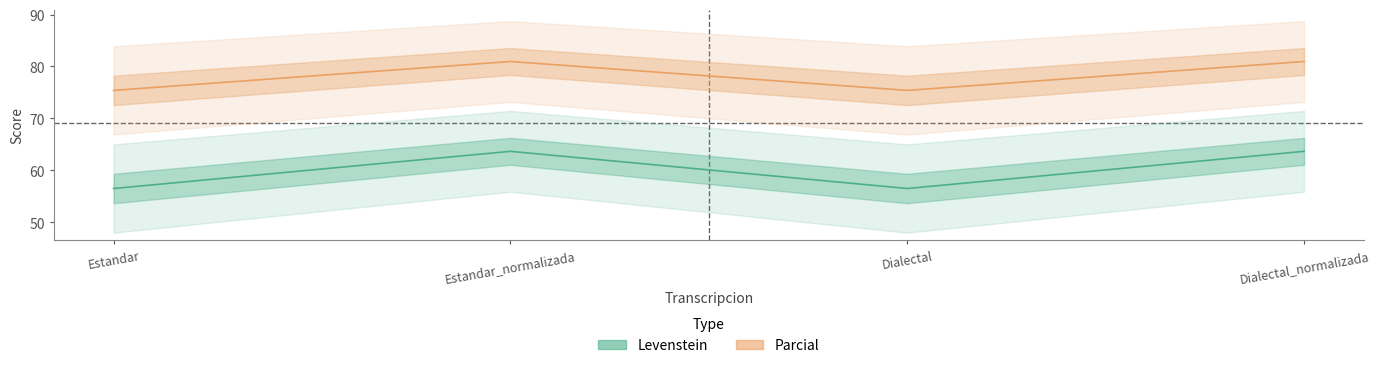

Which category has the lowest value in the Levenstein series?

Estandar